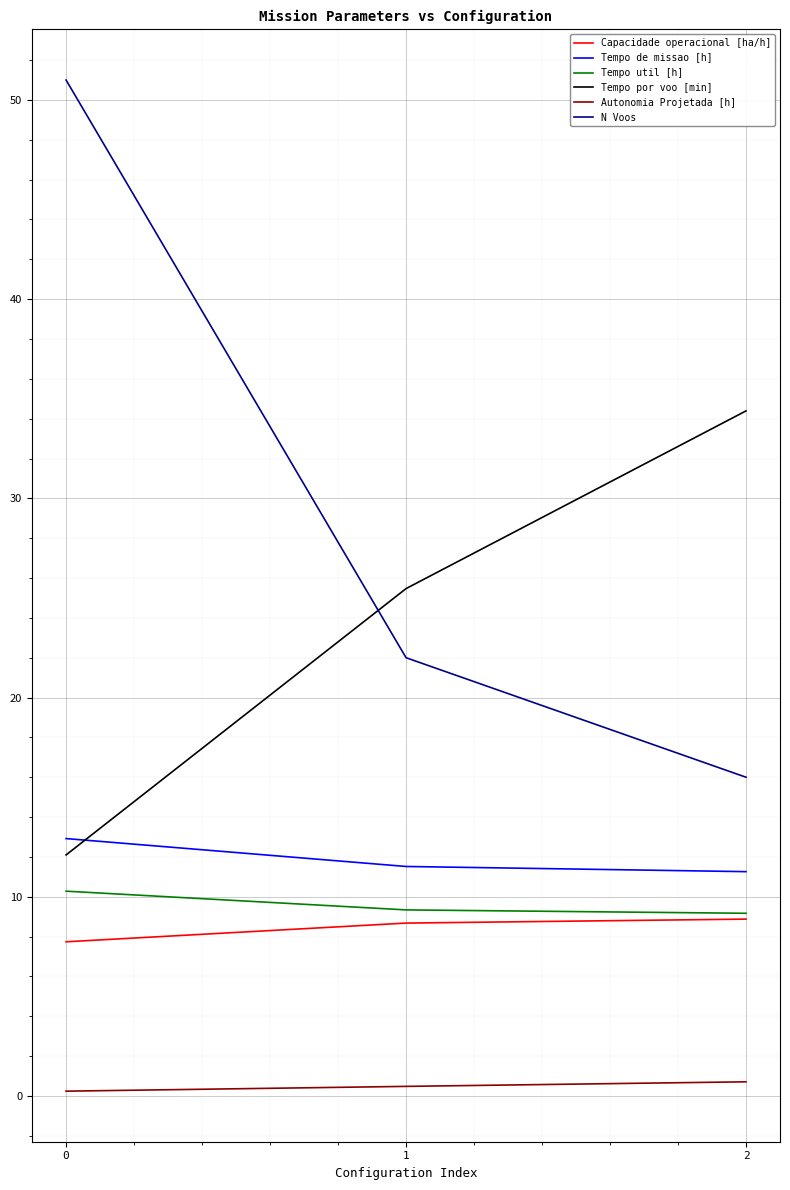

The N Voos series shows 9.2 at 1. True or false?

False